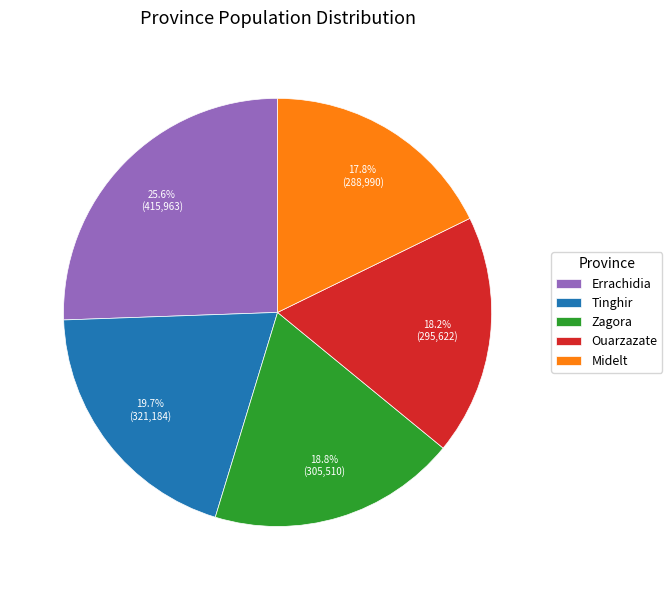

Is there any slice that represents more than half of the pie?

No